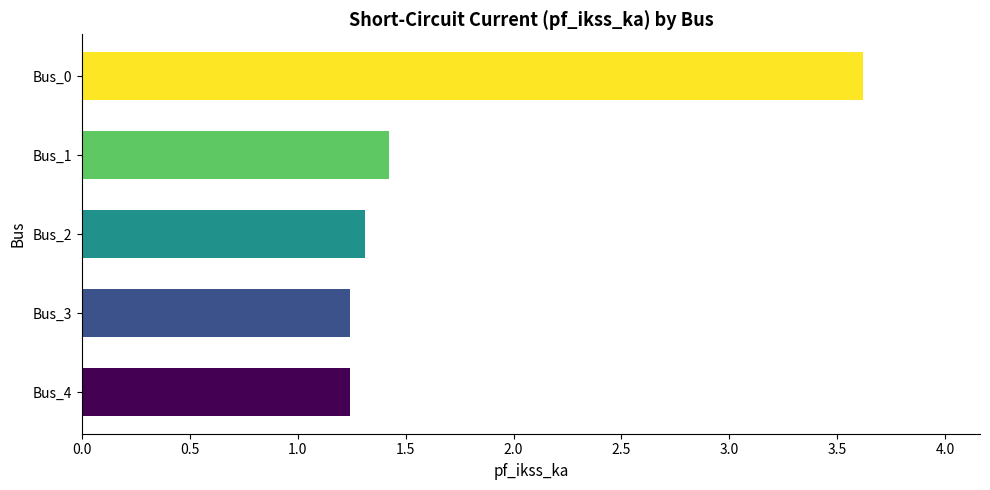

What is the maximum value shown in the chart?

3.6